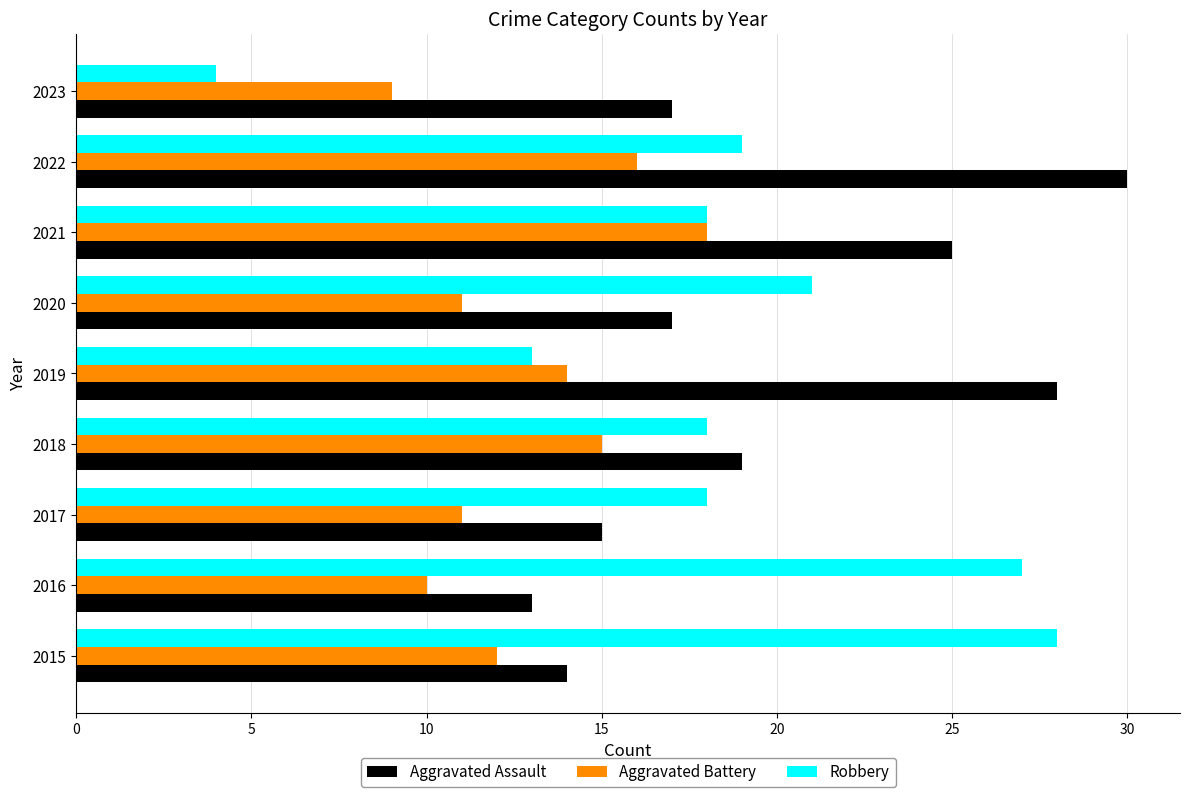

True or false: Robbery has a value of 27 at 2016.

True